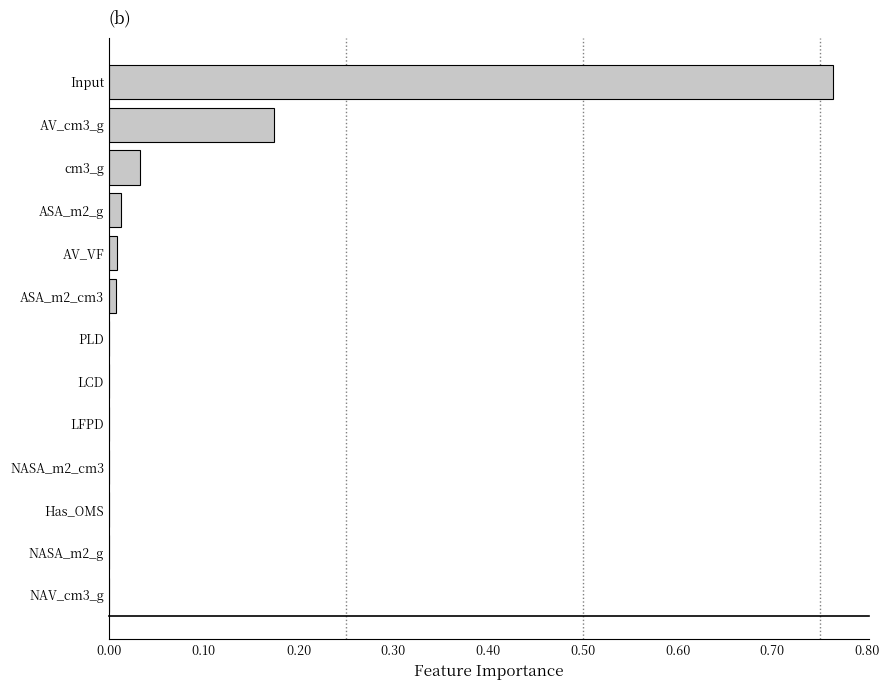

True or false: the data shows 0.0 at PLD.

True